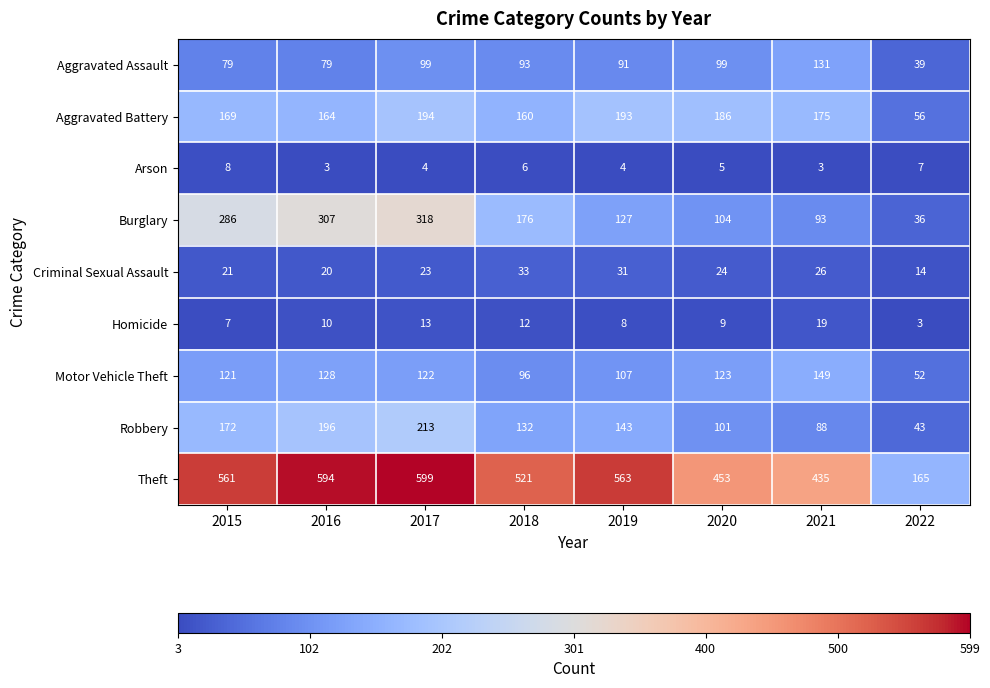

What is the smallest value displayed?

3